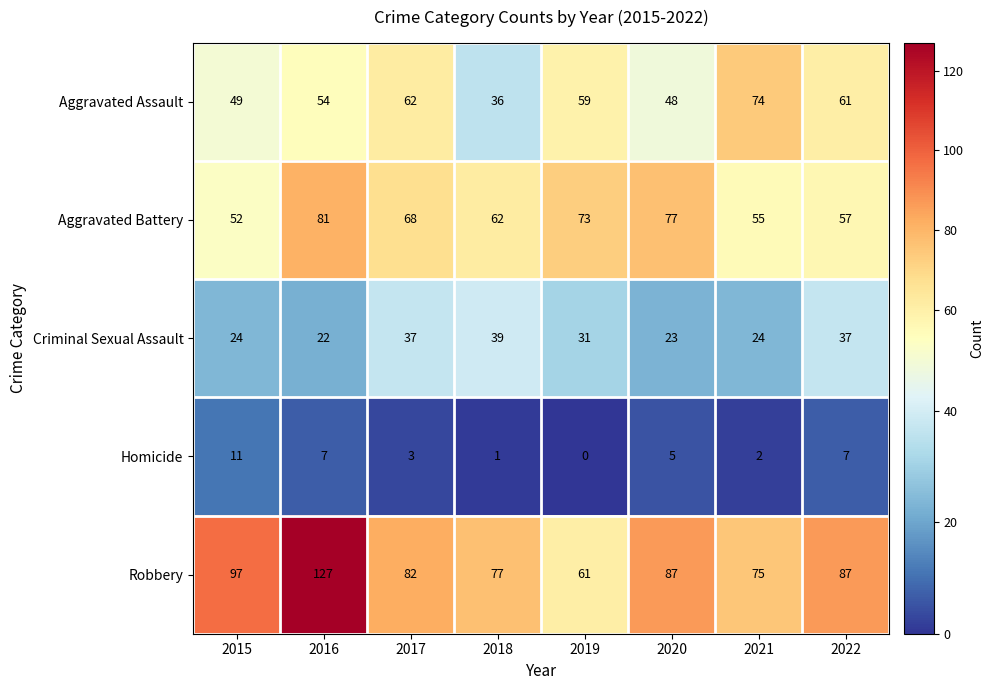

Which series has the largest range (max minus min)?

Robbery